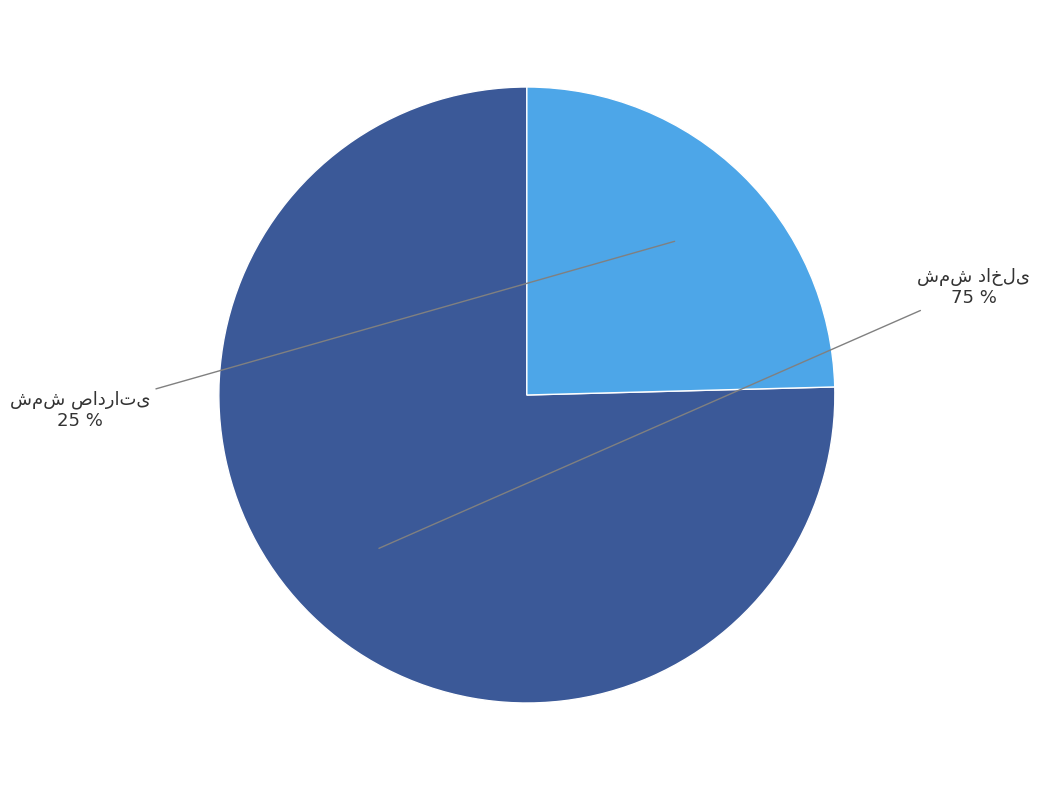

To the nearest percent, what is the average slice percentage?

50%